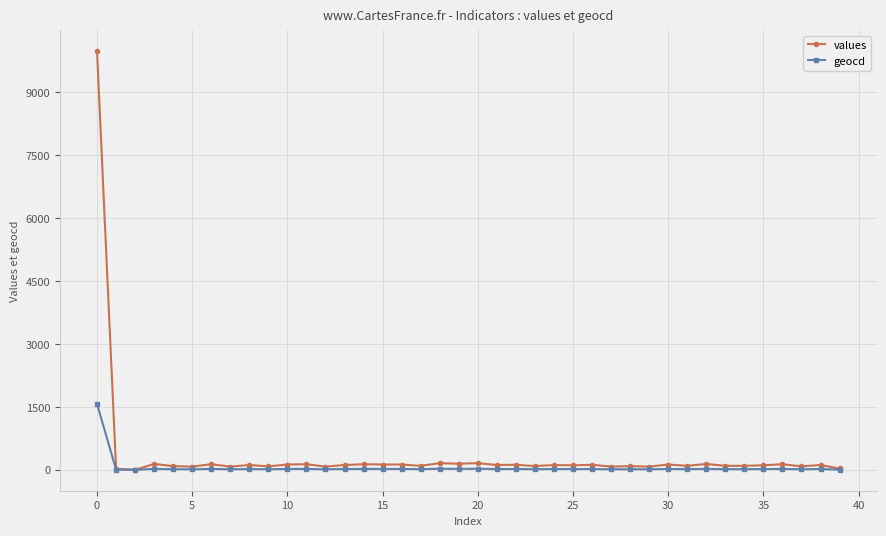

Which series has the largest total across all categories?

values